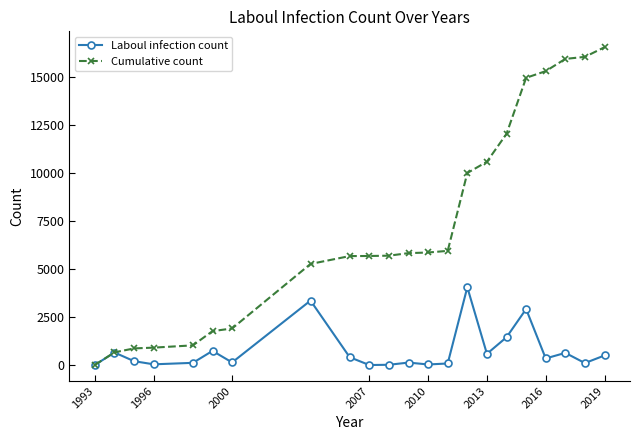

What is the highest value of the Cumulative count series?

16545